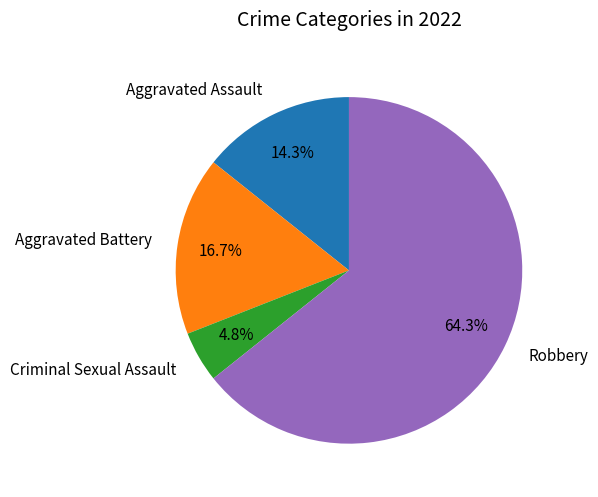

What is the smallest slice in the pie chart?

Criminal Sexual Assault